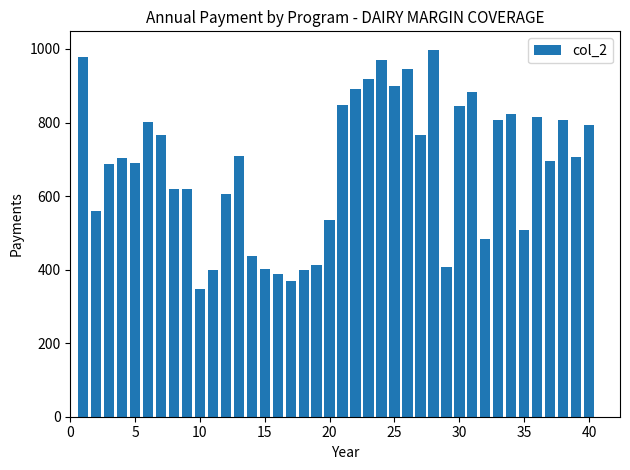

What is the minimum value shown in the chart?

347